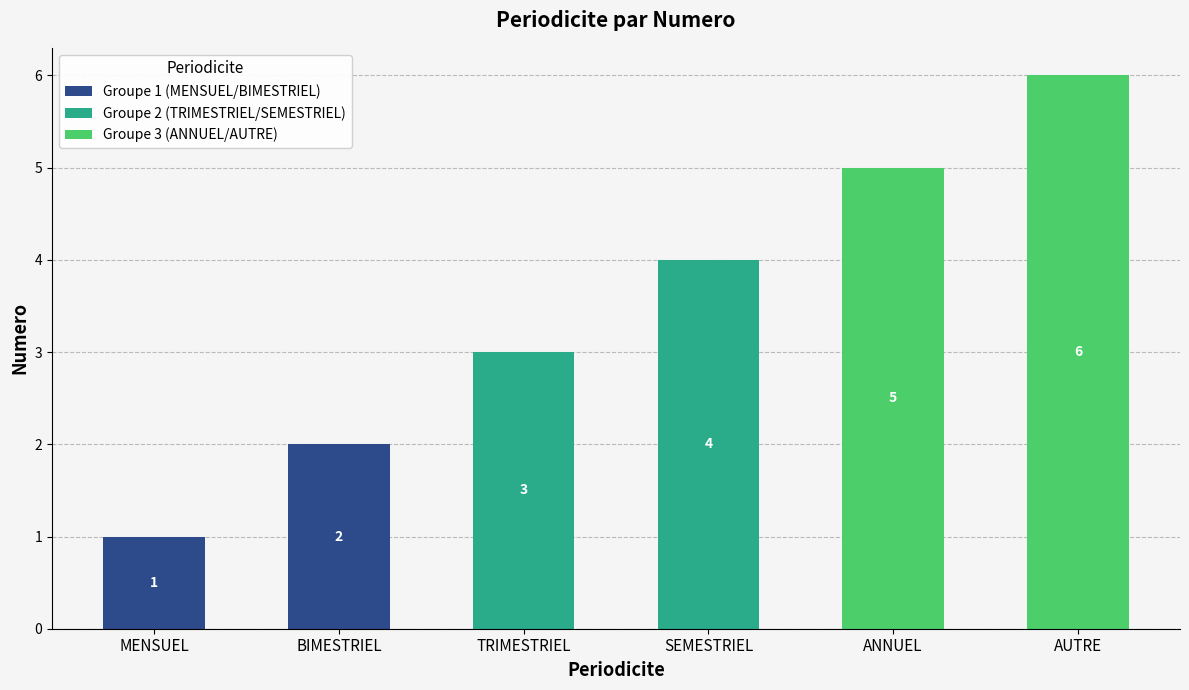

Reading left to right, what are the values for Groupe 1 (MENSUEL/BIMESTRIEL)?

MENSUEL=1	BIMESTRIEL=2	TRIMESTRIEL=0	SEMESTRIEL=0	ANNUEL=0	AUTRE=0